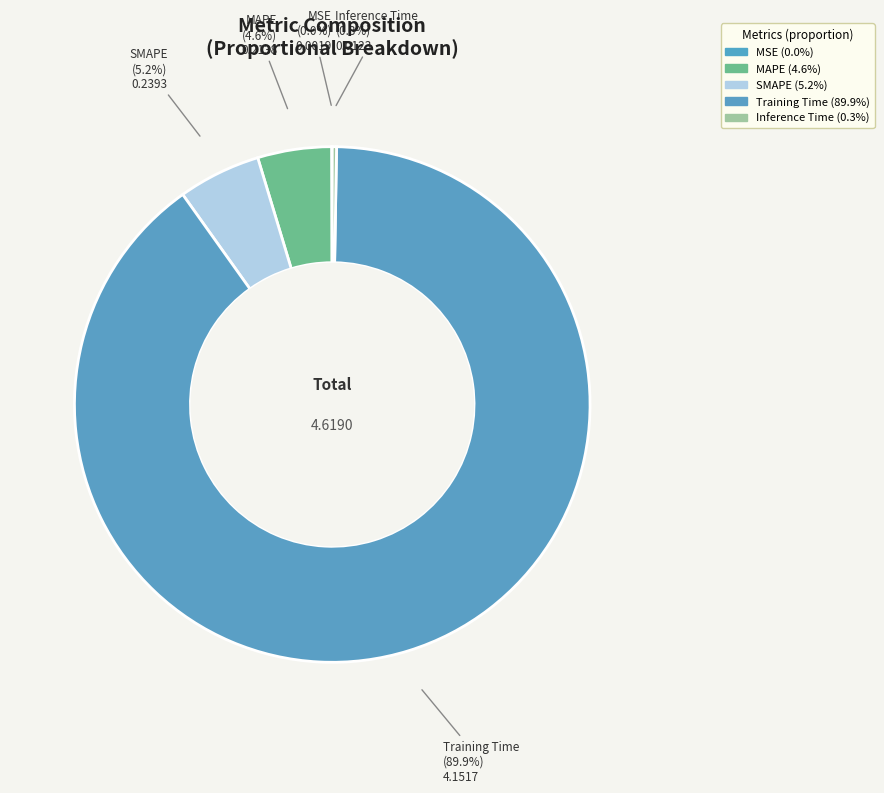

What is the change in value from MSE to MAPE?

+0.2